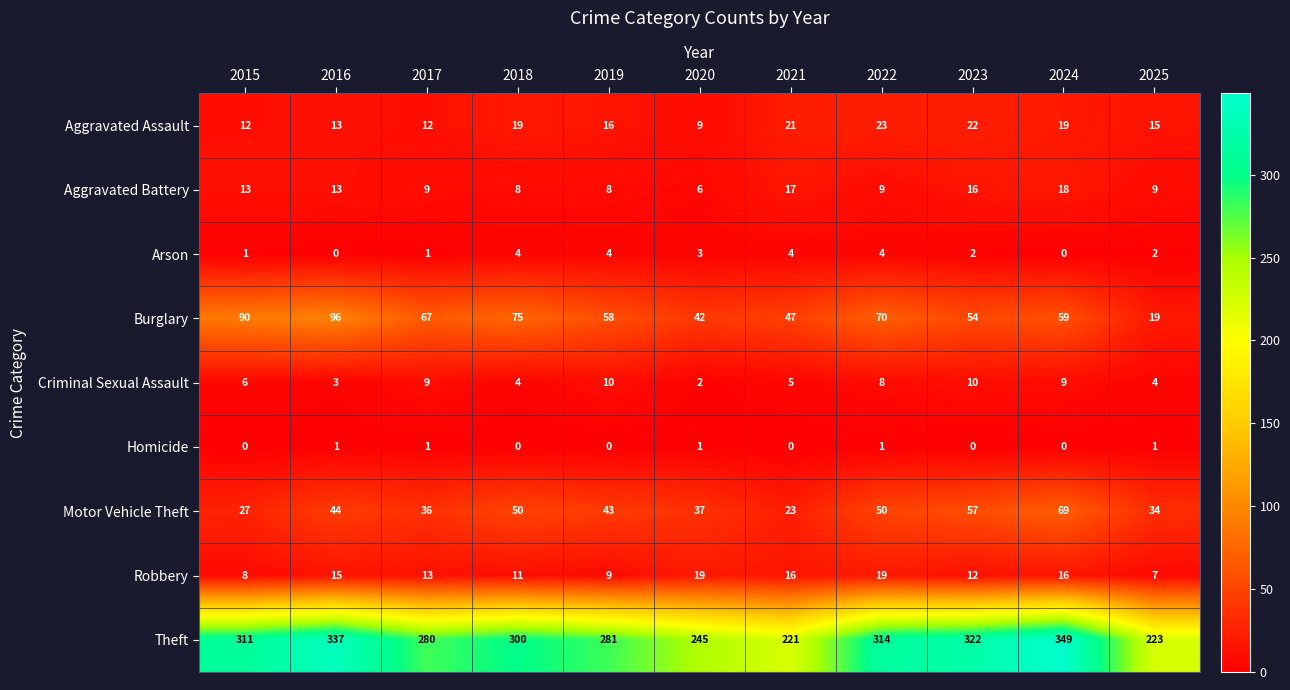

Which series has the widest spread of values?

Theft